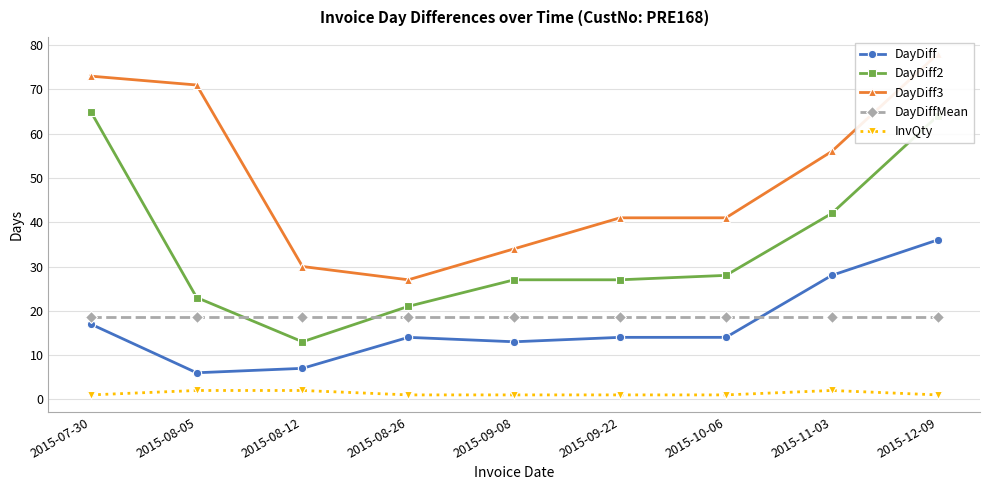

Between 2015-10-06 and 2015-09-08, which is larger?

2015-10-06